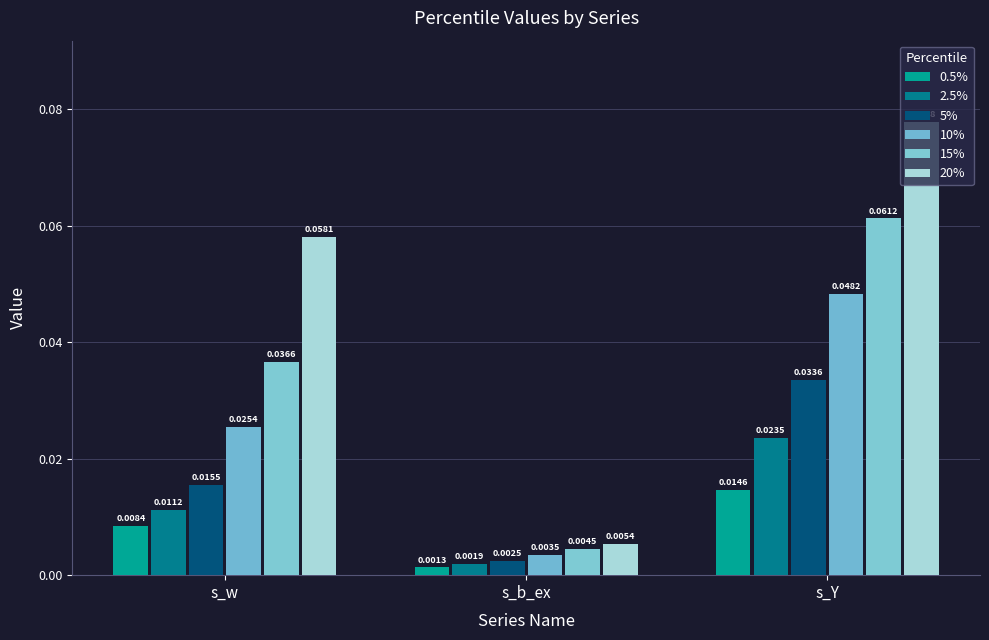

Between s_b_ex and s_Y, which series saw the biggest shift?

20%